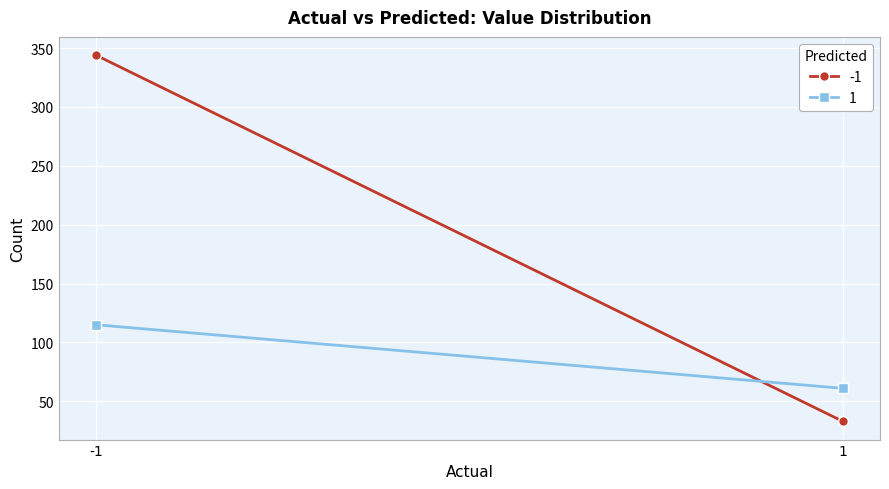

Where is 1 nearest to the value 88?

-1